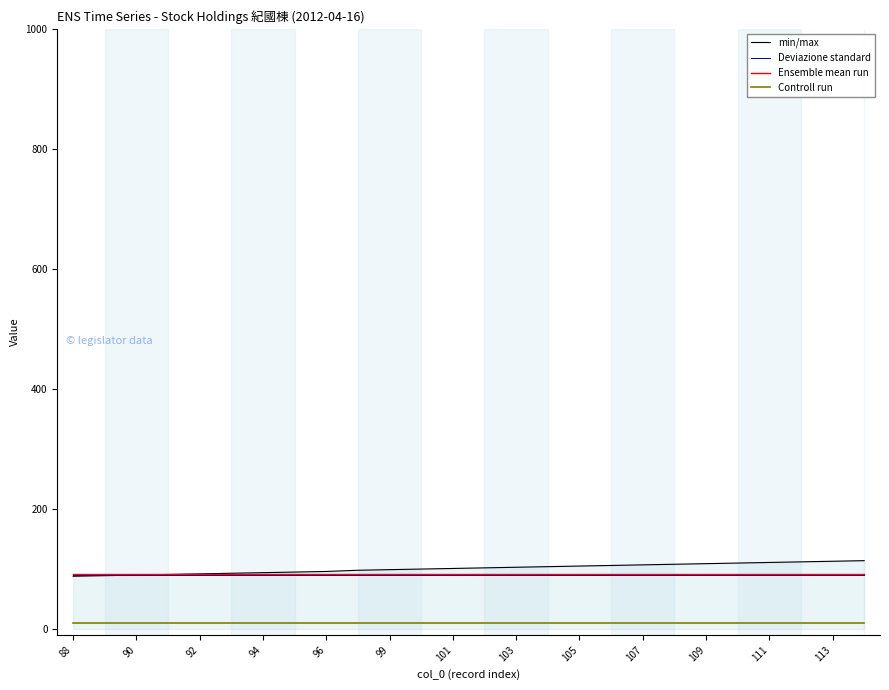

True or false: Ensemble mean run and Controll run cross at least once.

False